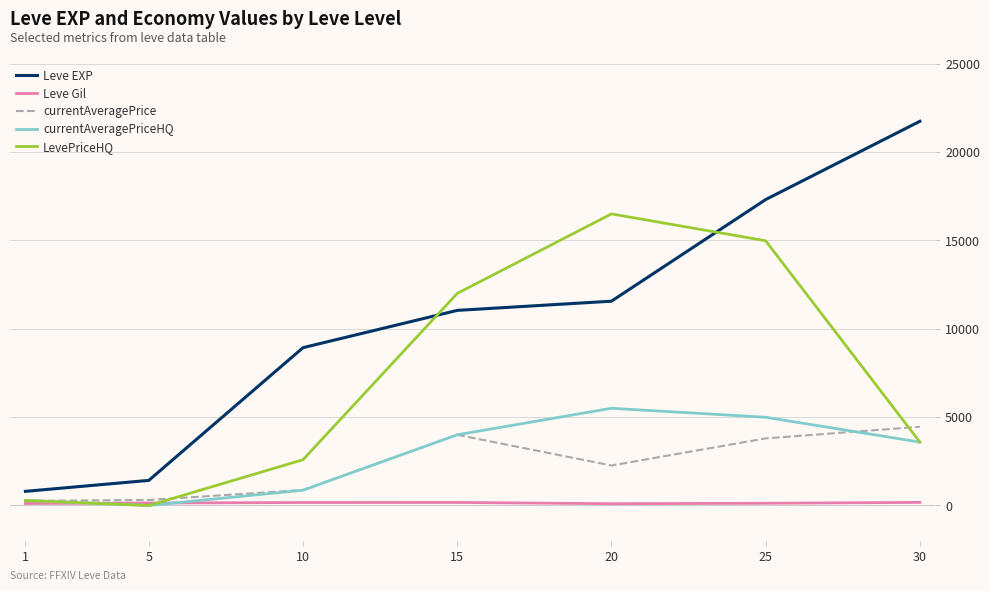

Which series changed the most between 10 and 15?

LevePriceHQ